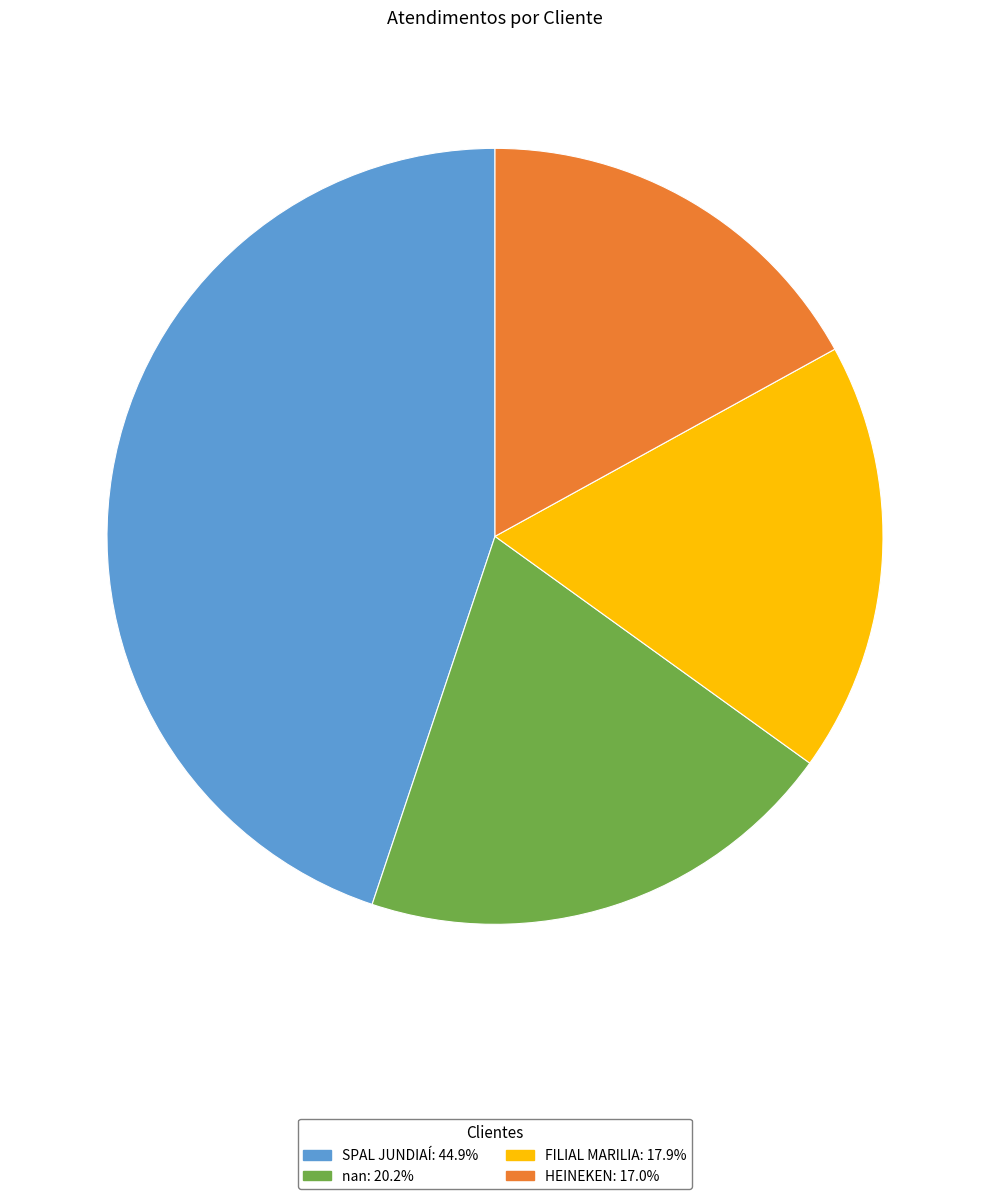

Combined, do nan: 20.2% and HEINEKEN: 17.0% account for over 50%?

No